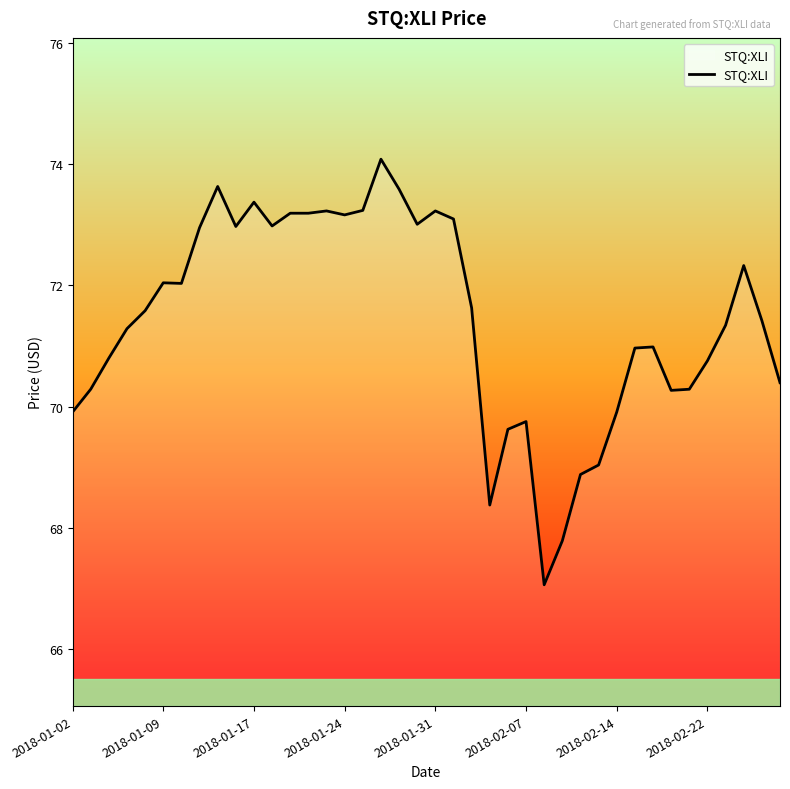

What is the difference between the maximum and minimum values?

7.0